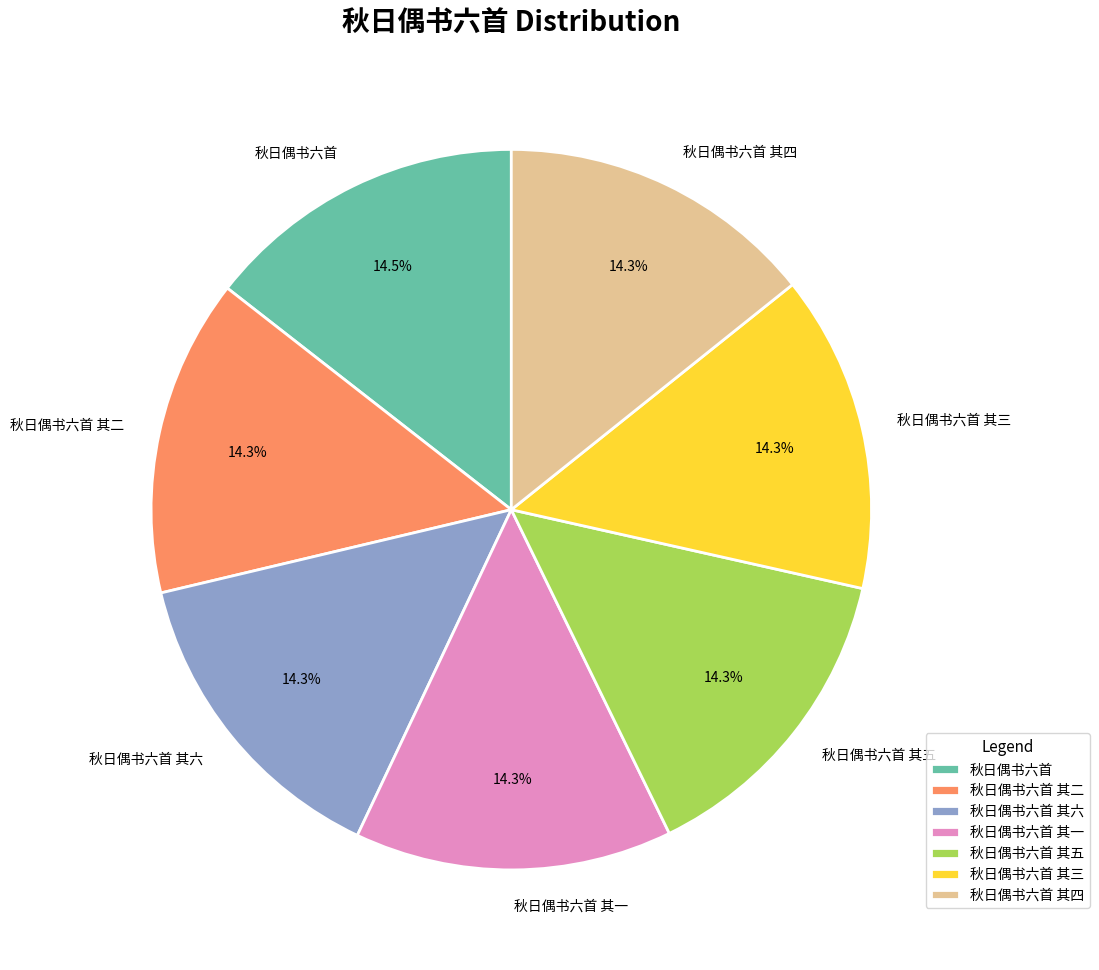

Count the number of slices in the pie.

7